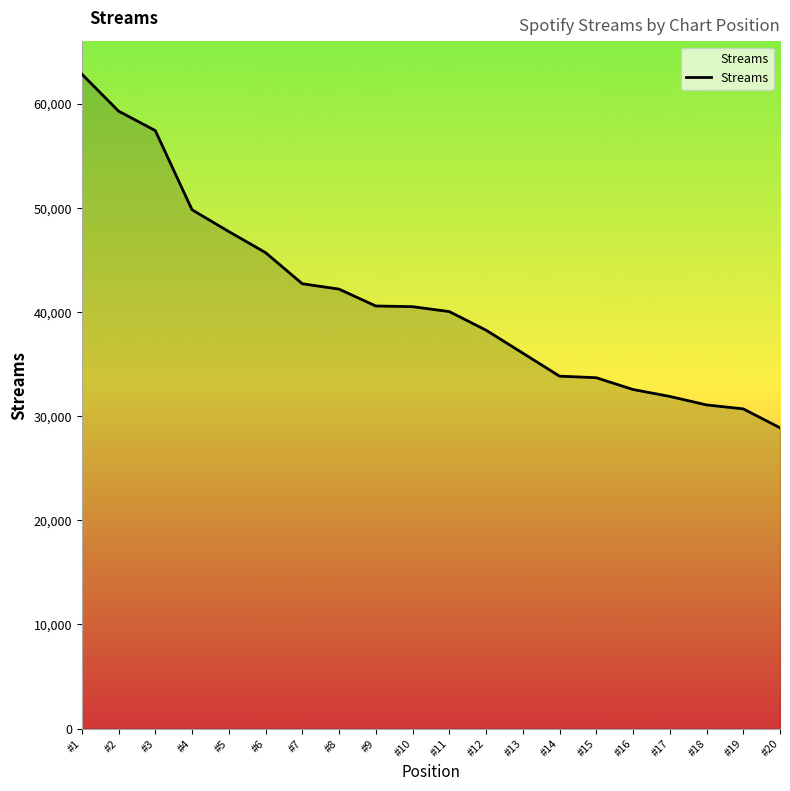

Which has a higher value, #12 or #3?

#3